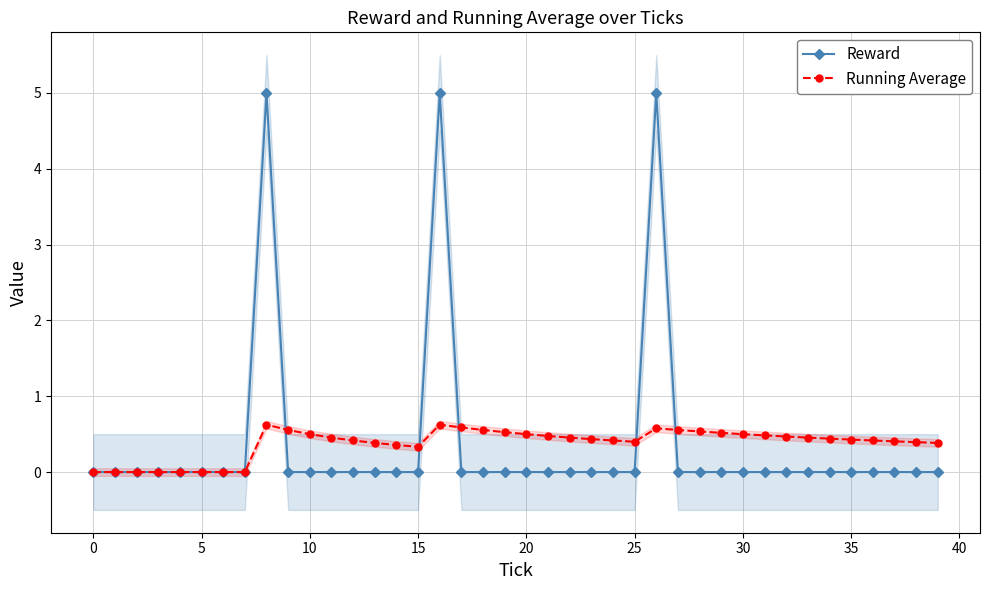

True or false: Reward has a value of -1.5 at 15.

False